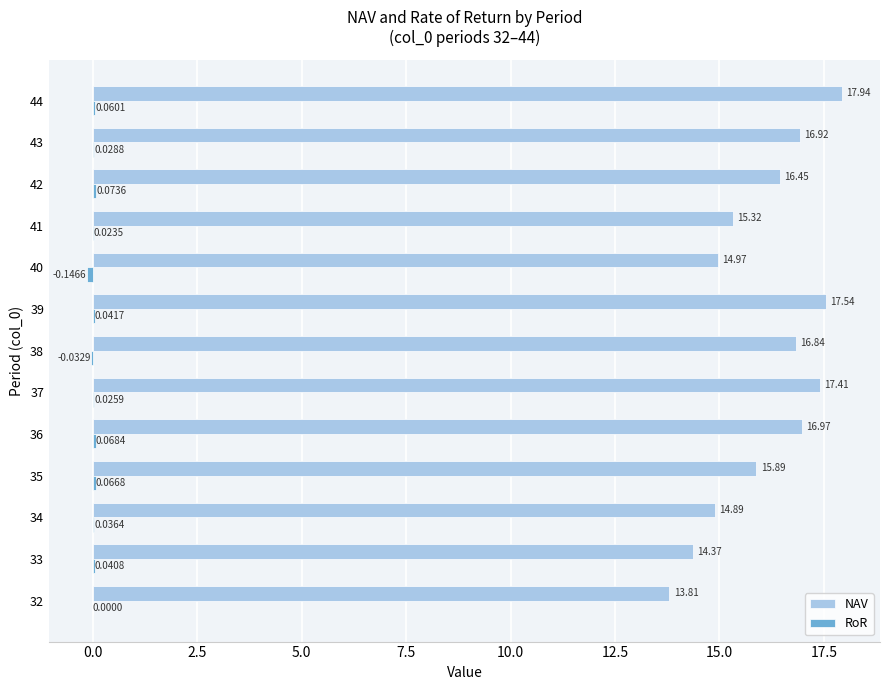

Between 36 and 37, which series saw the biggest shift?

NAV